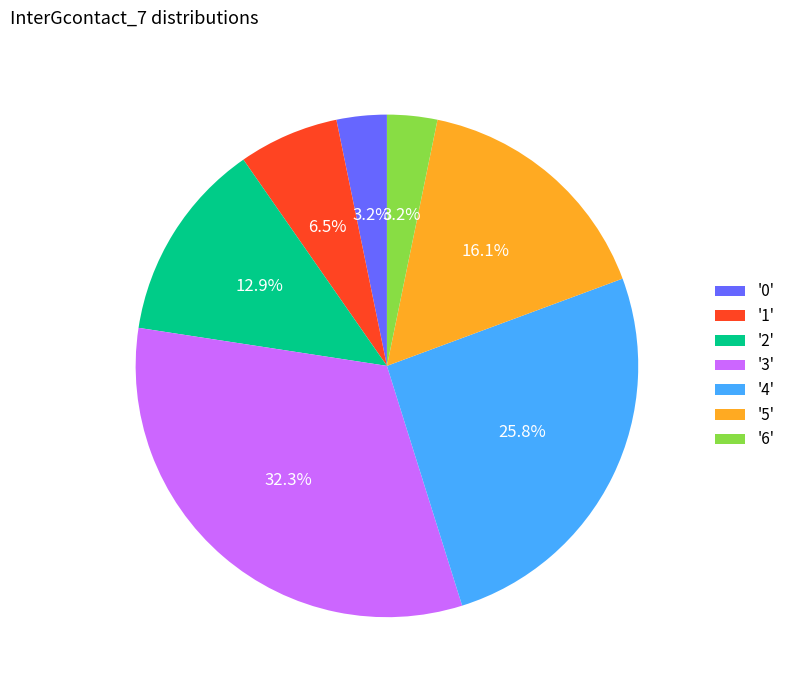

Approximately how many times larger is the value at '1' compared to '2'?

0.5